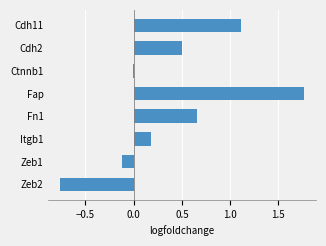

True or false: the data shows 1.1 at Cdh11.

True